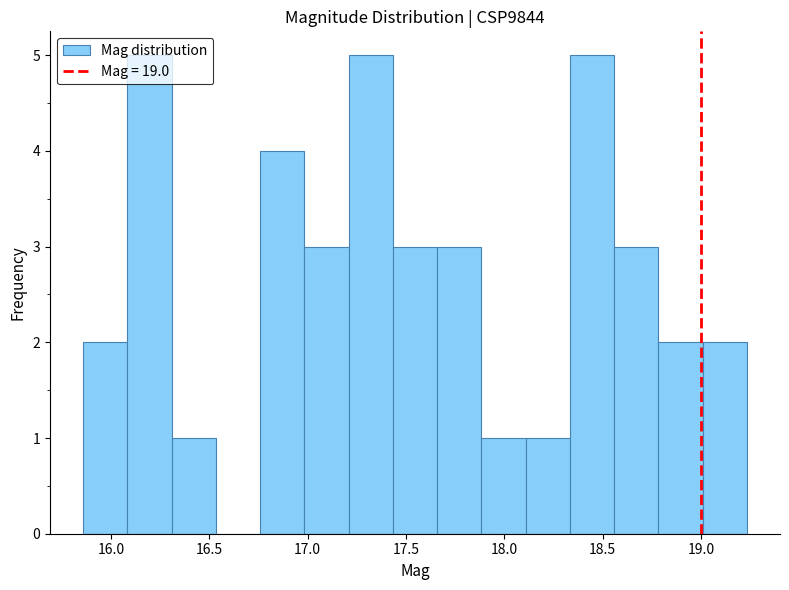

Reading left to right, list every bar in this chart as the range it spans on the x-axis followed by its height. Neither the bar edges nor the heights are printed on the chart, so give them approximately, as read against the axes.

15.85 to 16.10: 2
16.10 to 16.30: 5
16.30 to 16.55: 1
16.55 to 16.75: 0
16.75 to 17.00: 4
17.00 to 17.20: 3
17.20 to 17.45: 5
17.45 to 17.65: 3
17.65 to 17.90: 3
17.90 to 18.10: 1
18.10 to 18.35: 1
18.35 to 18.55: 5
18.55 to 18.80: 3
18.80 to 19.00: 2
19.00 to 19.25: 2